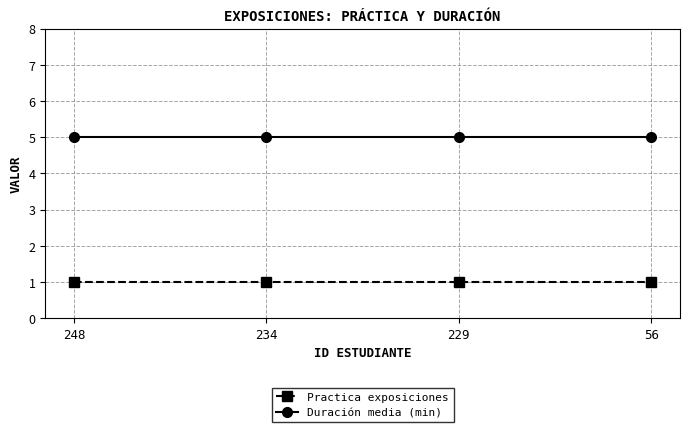

The value of Practica exposiciones at 56 is 0. True or false?

False